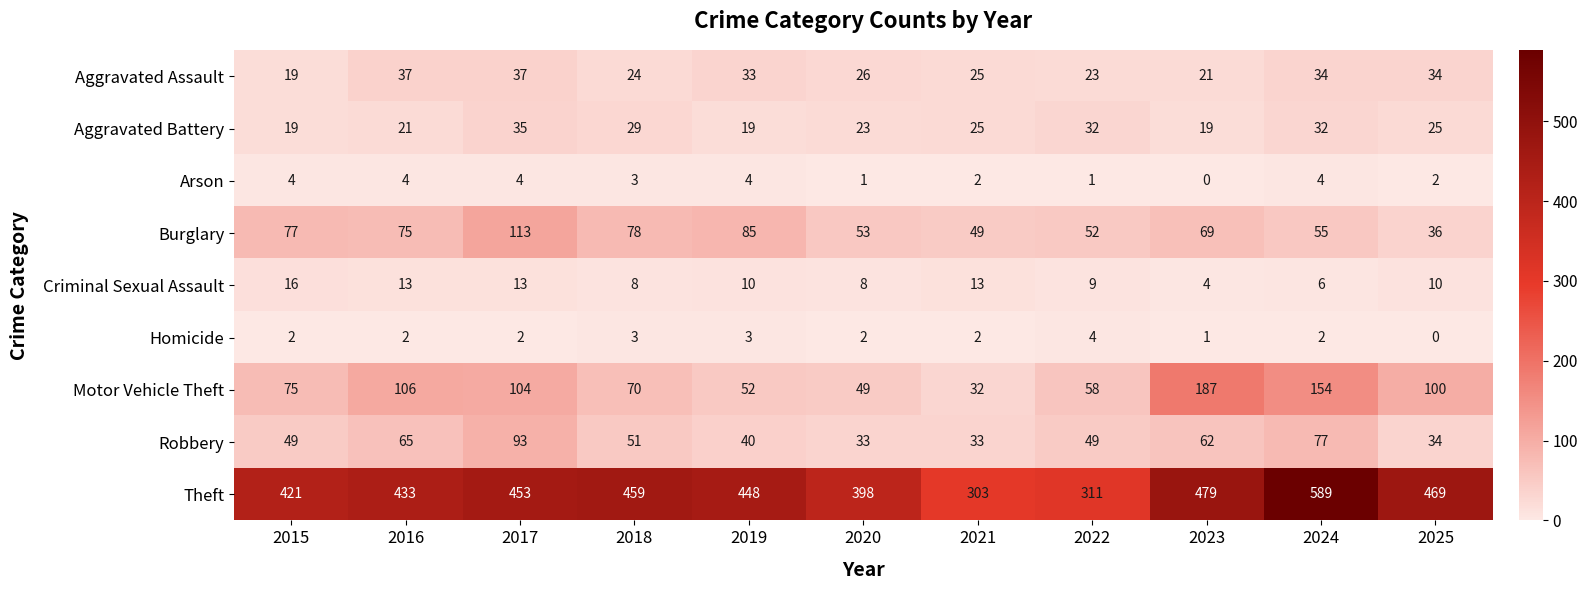

Which series changed the most between 2020 and 2021?

Theft